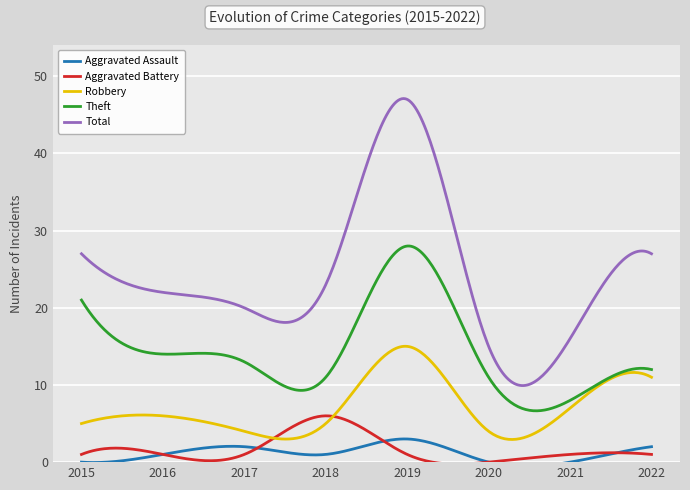

Is this an area chart (filled region under the line)?

No